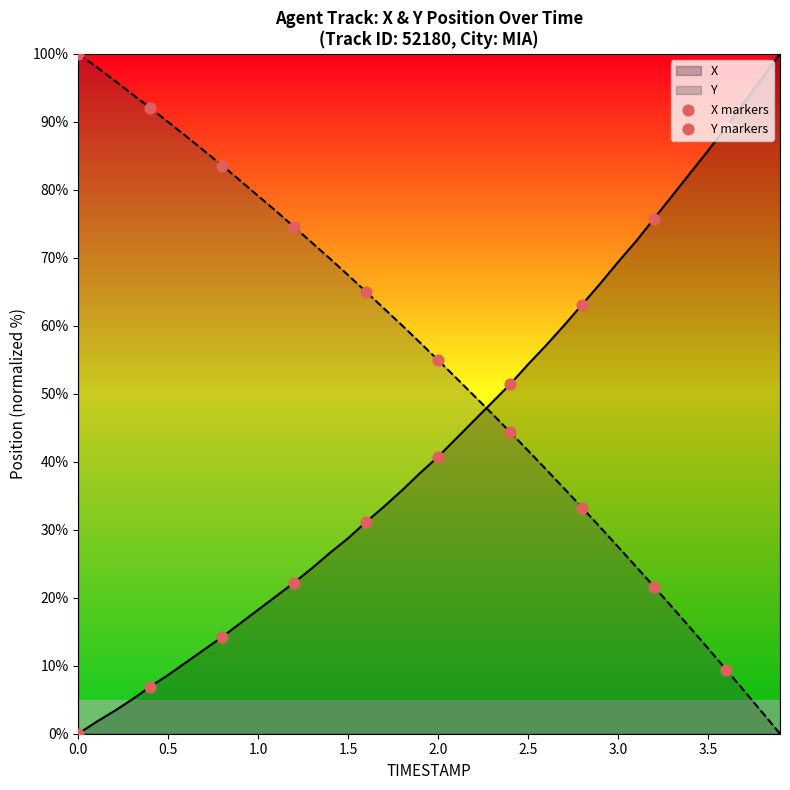

What is the total value across all series at 3.5?

98.3